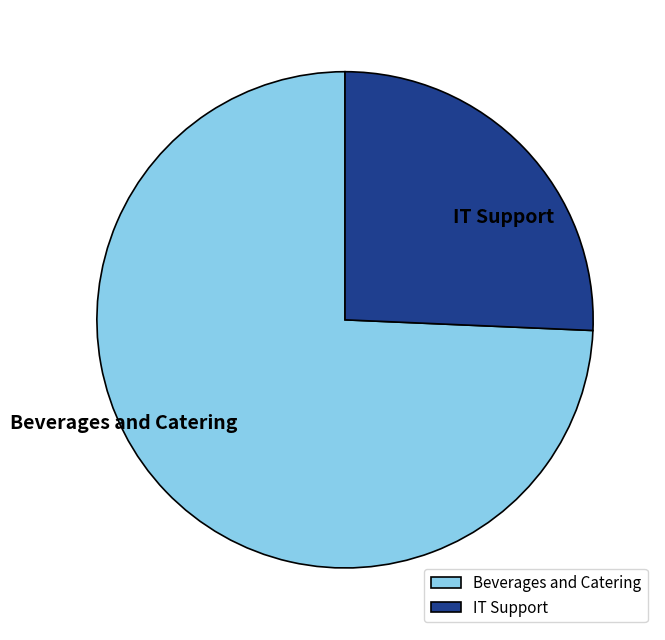

Rank the categories by value from lowest to highest.

IT Support, Beverages and Catering